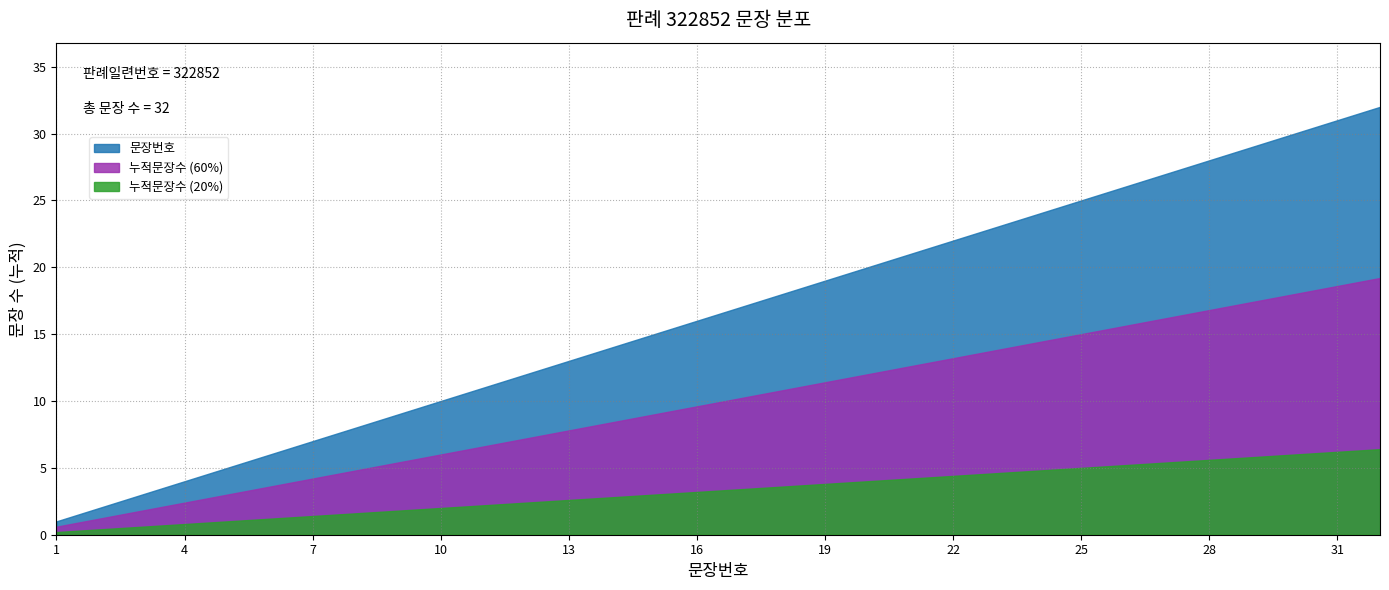

Which series has the largest total across all categories?

문장번호